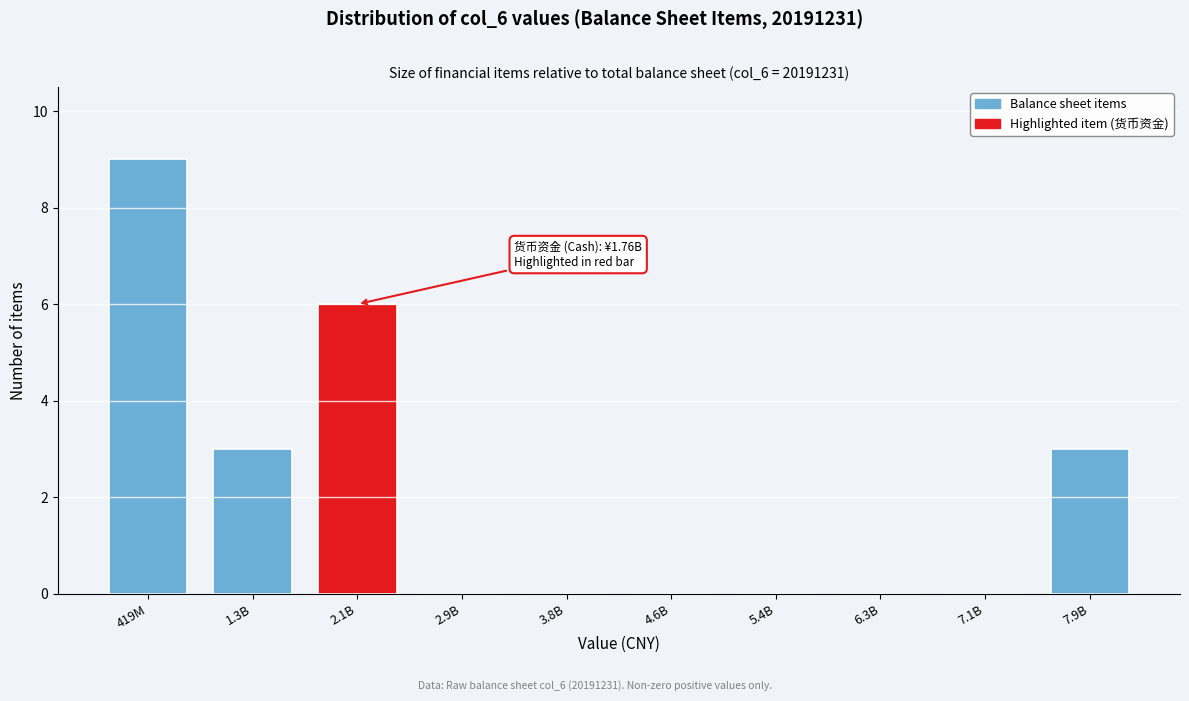

Reading left to right, extract all data points from this chart.

419M=9	1.3B=3	2.1B=6	2.9B=0	3.8B=0	4.6B=0	5.4B=0	6.3B=0	7.1B=0	7.9B=3